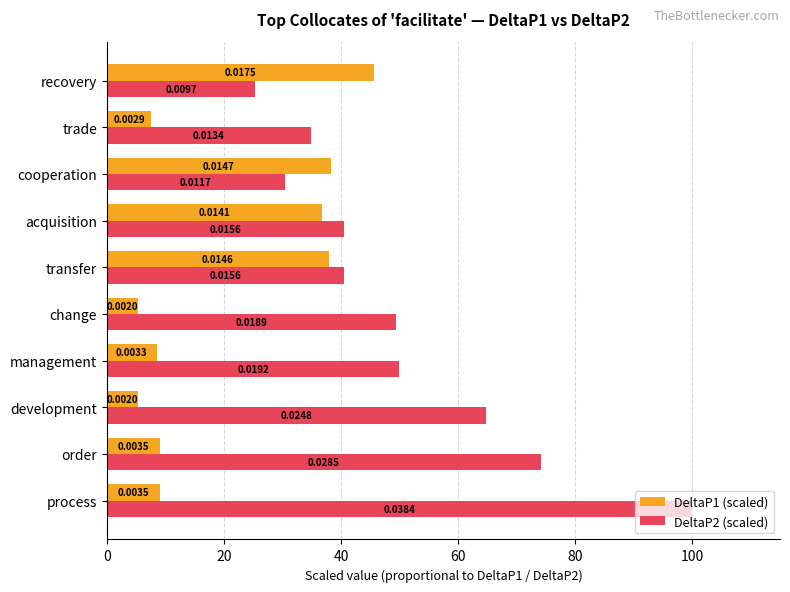

What is the maximum value shown in the chart?

100.0